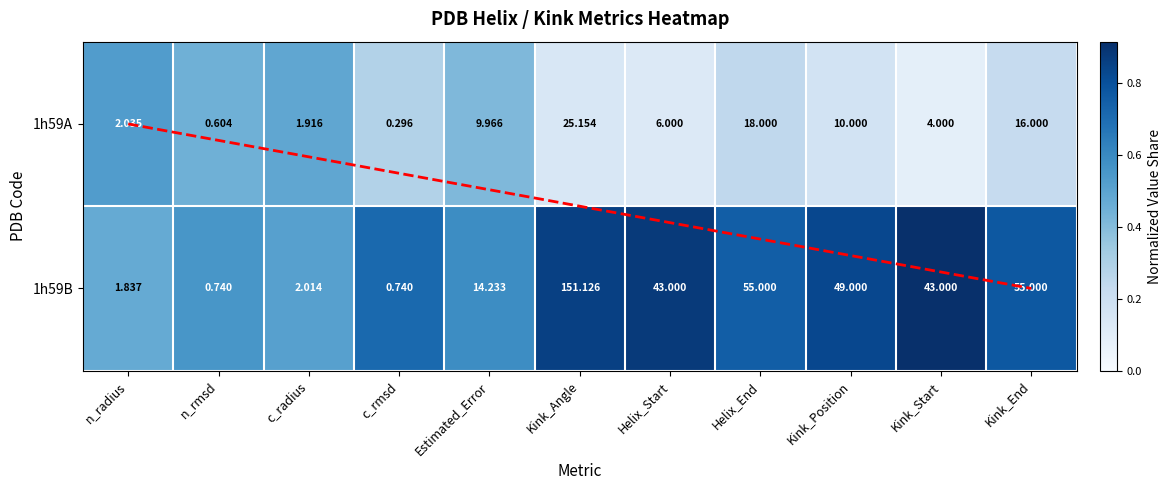

At which category is the sum across all series the highest?

Kink_Angle